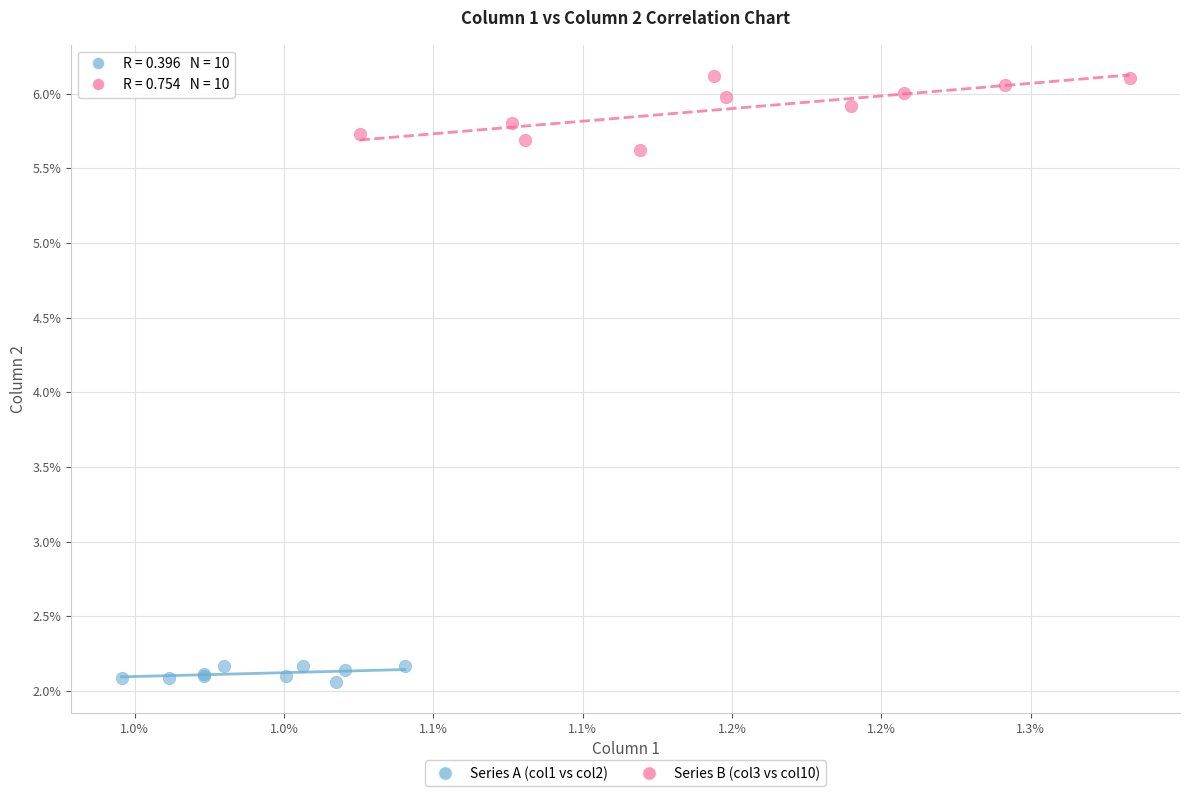

Which series has the largest Y range (max minus min)?

Series B (col3 vs col10)